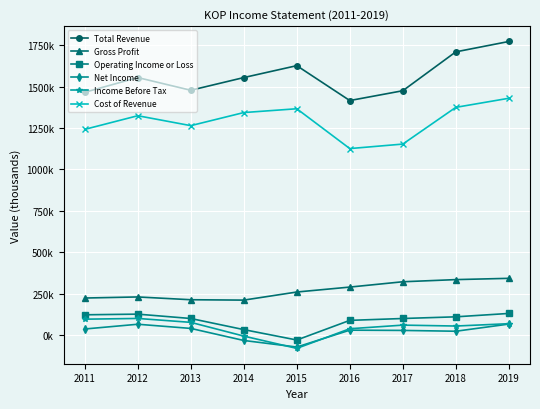

What are all the series names shown in the legend?

Total Revenue, Gross Profit, Operating Income or Loss, Net Income, Income Before Tax, Cost of Revenue